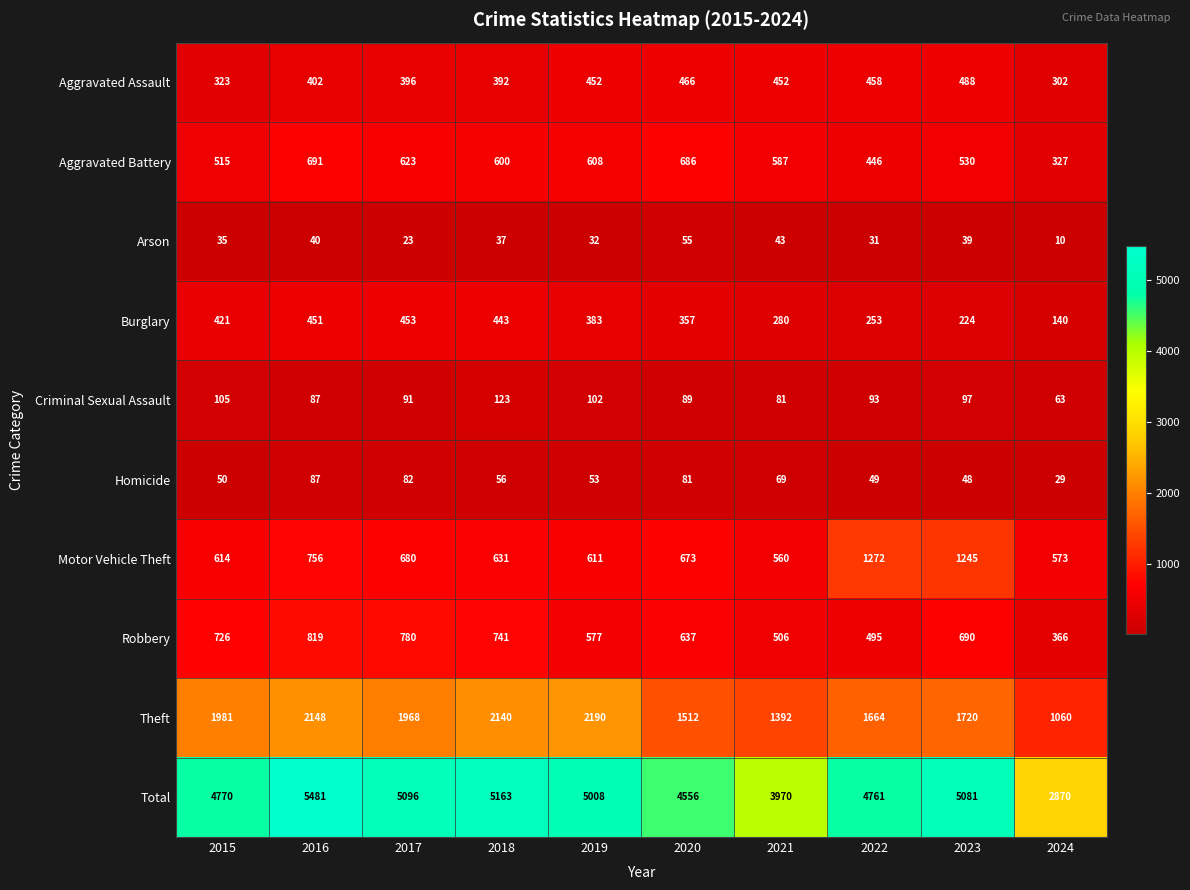

Which series has the largest range (max minus min)?

Total